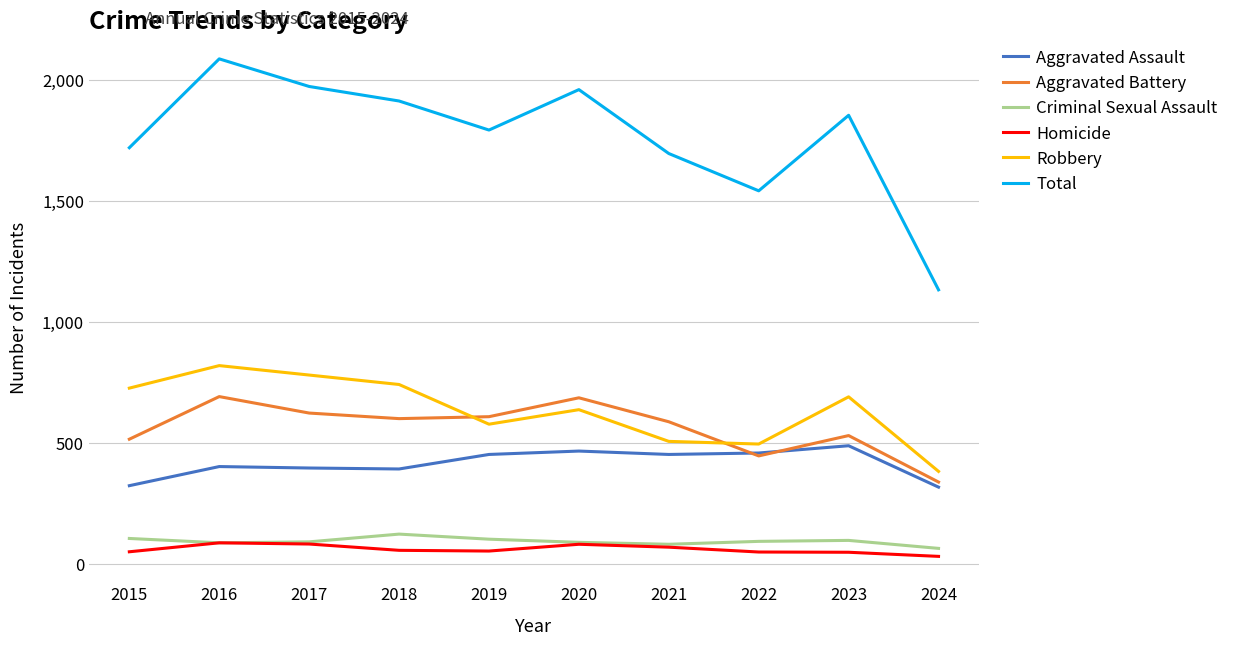

Where does the Total series first go above 1853?

2016